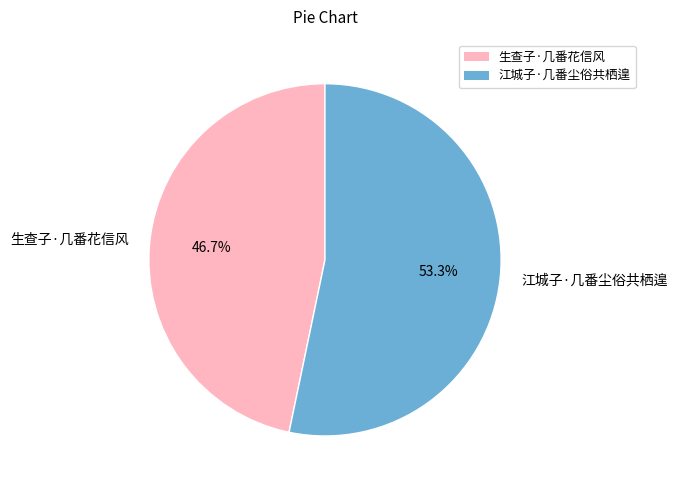

Between 生查子·几番花信风 and 江城子·几番尘俗共栖遑, which is larger?

江城子·几番尘俗共栖遑